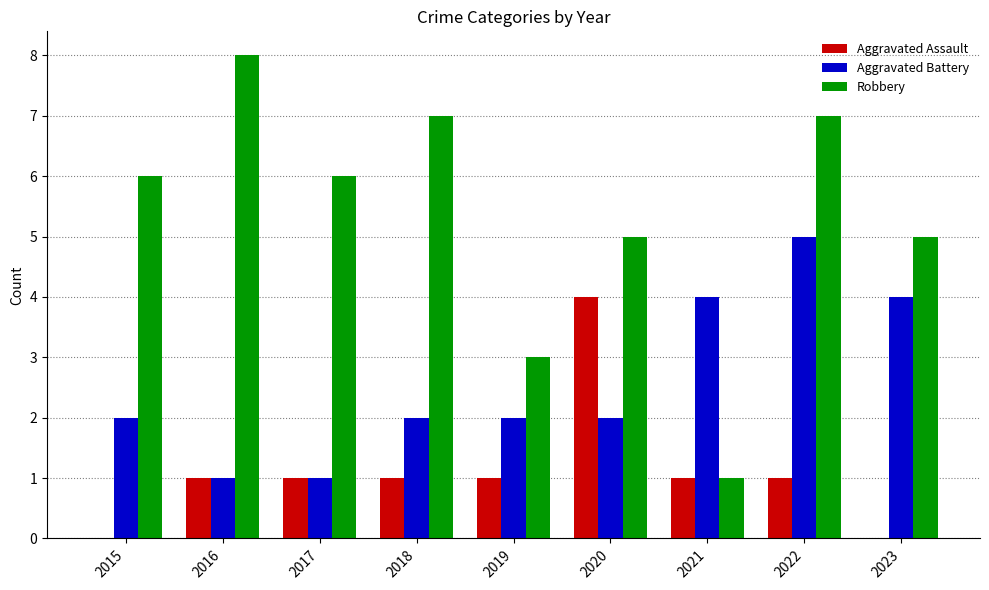

Which label corresponds to the largest value in the chart?

2016